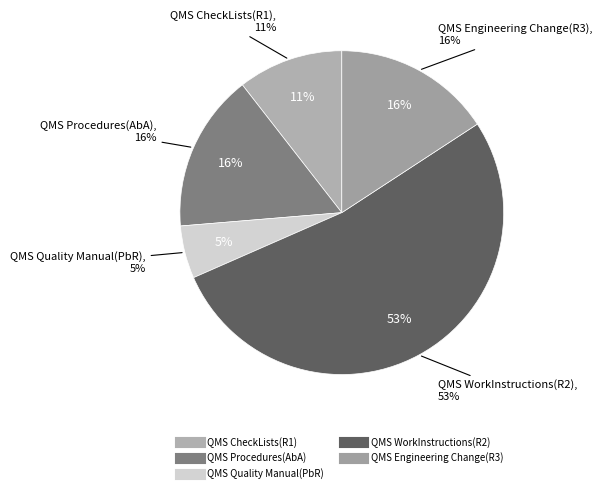

Rank the categories by value from lowest to highest.

QMS Quality Manual(PbR), QMS CheckLists(R1), QMS Procedures(AbA), QMS Engineering Change(R3), QMS WorkInstructions(R2)